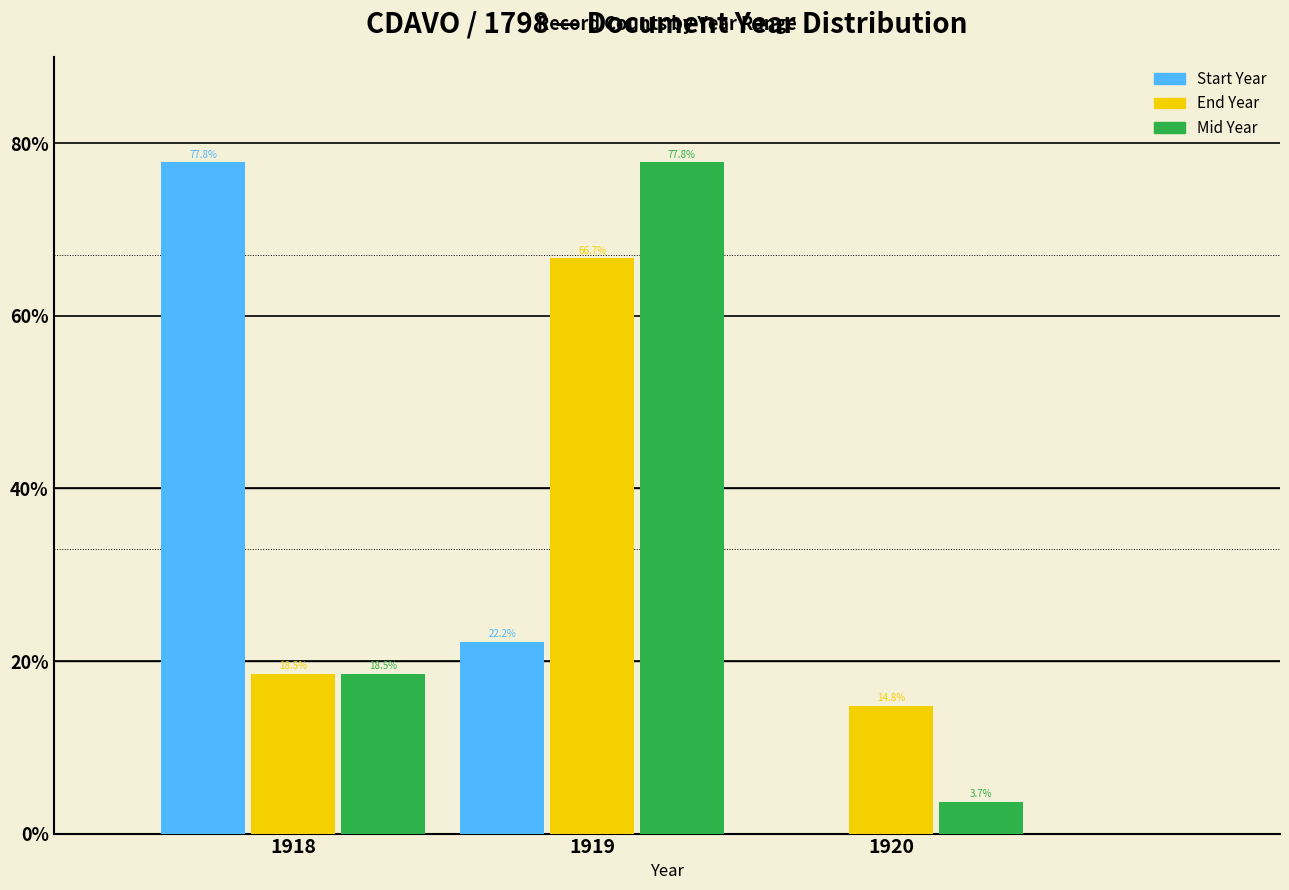

In the Mid Year series, which range on the x-axis has the tallest bar?

1918.5 to 1919.5